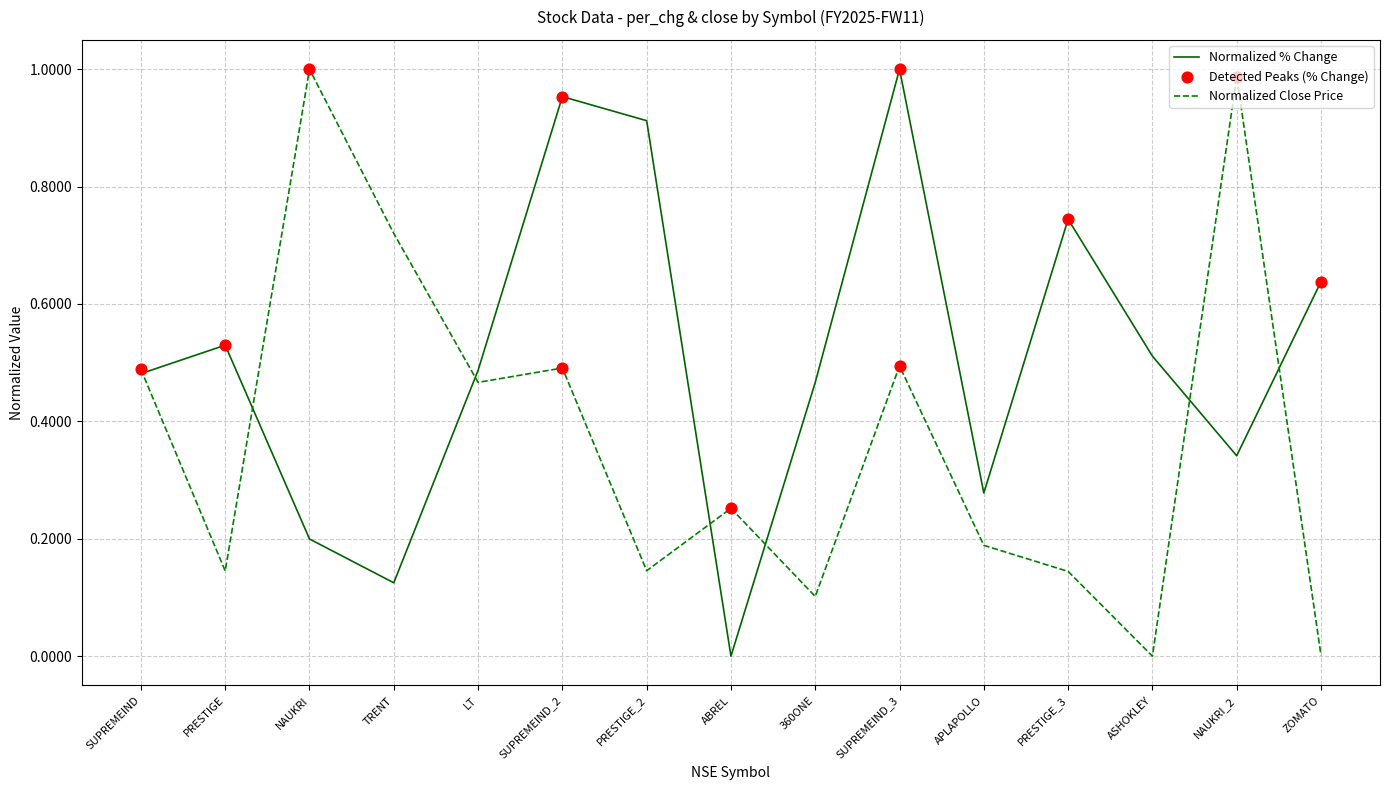

What position from the right is LT?

11